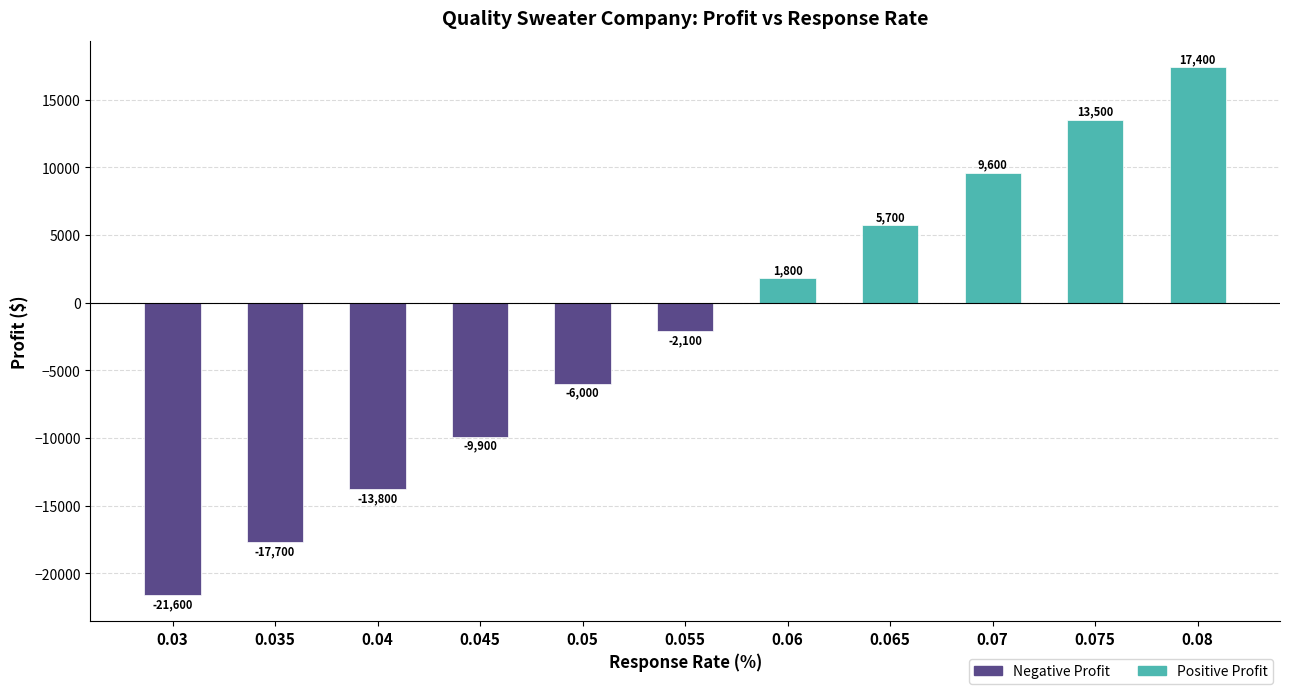

The chart shows a value of -13800 at 0.04. True or false?

True